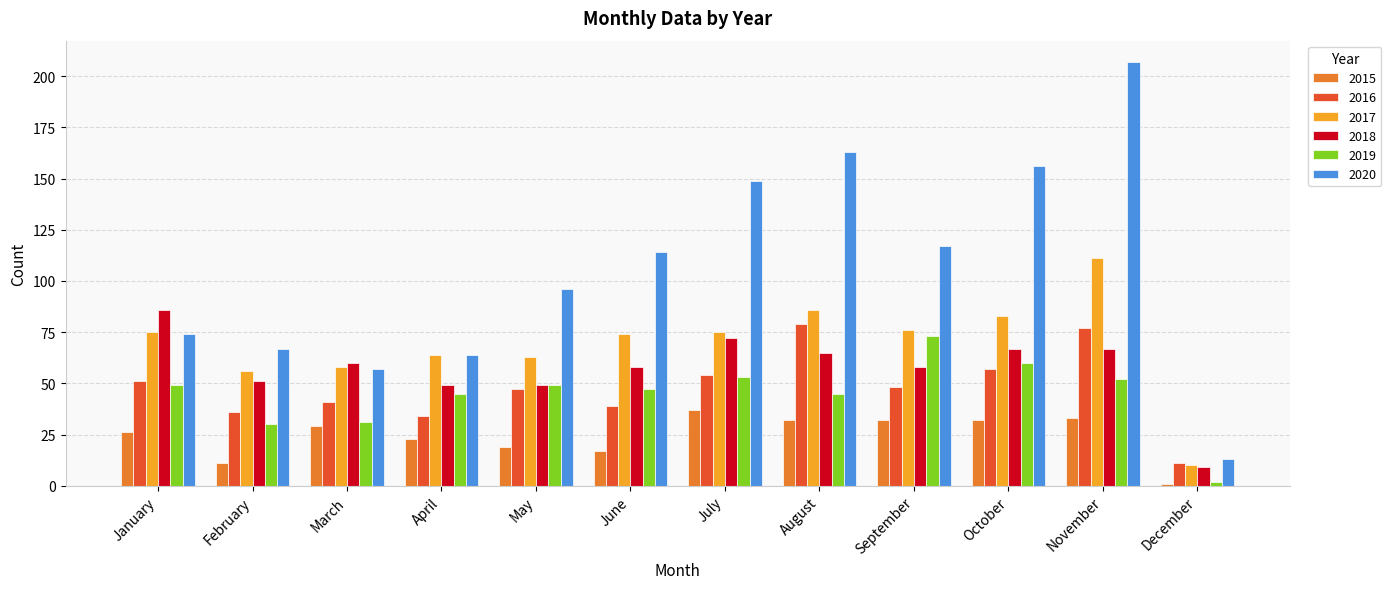

What is the difference between the maximum and second lowest values in the 2019 series?

43